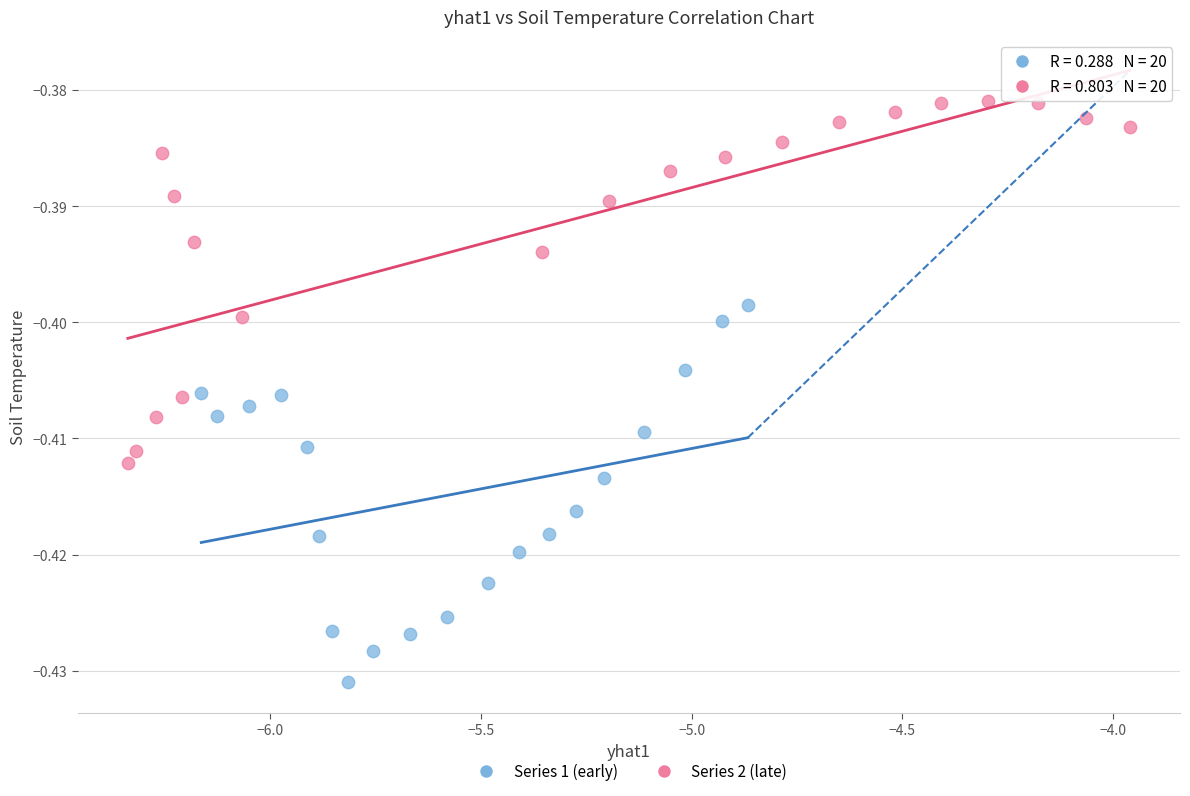

Which series reaches the maximum Y coordinate?

Series 2 (late)